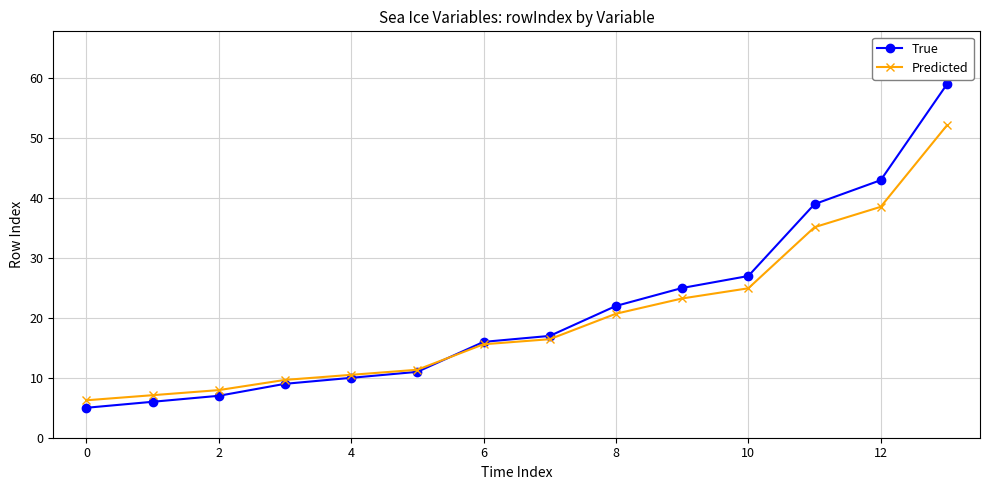

True or false: True has more than 2 points higher than both neighbors.

False